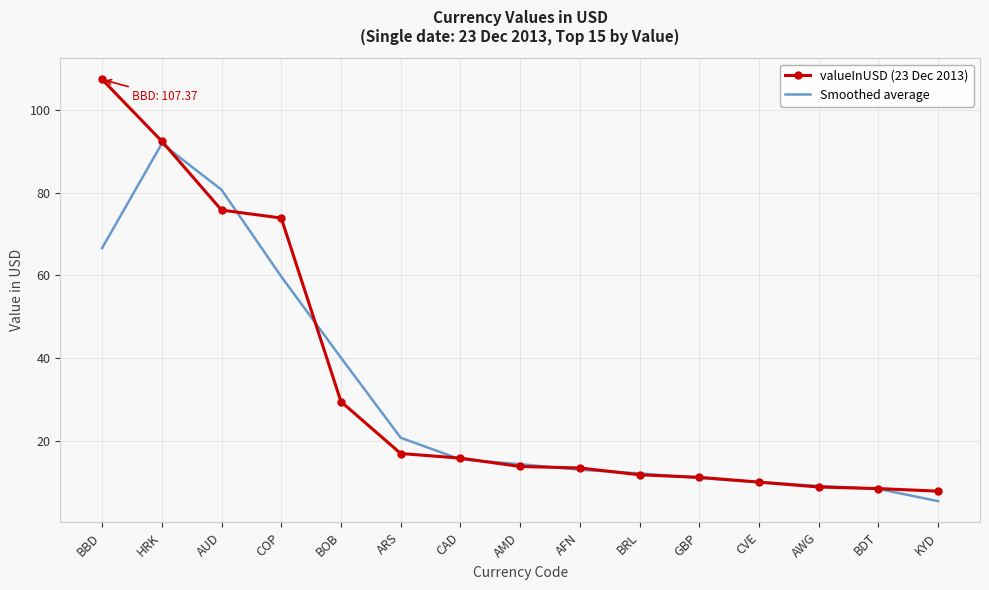

The value of valueInUSD (23 Dec 2013) at BRL is 11.8. True or false?

True